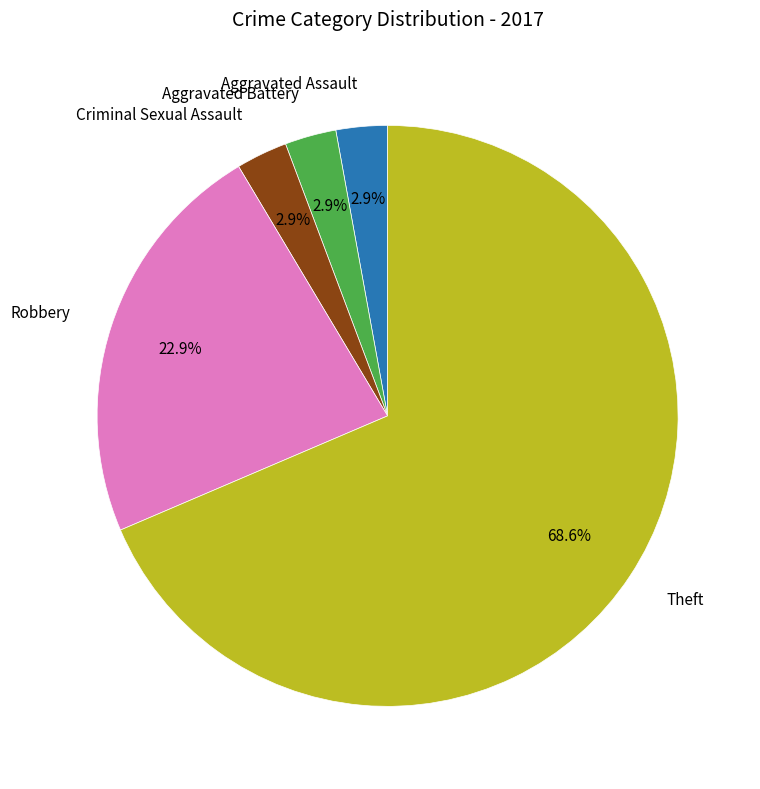

Does any single category account for the majority?

Yes